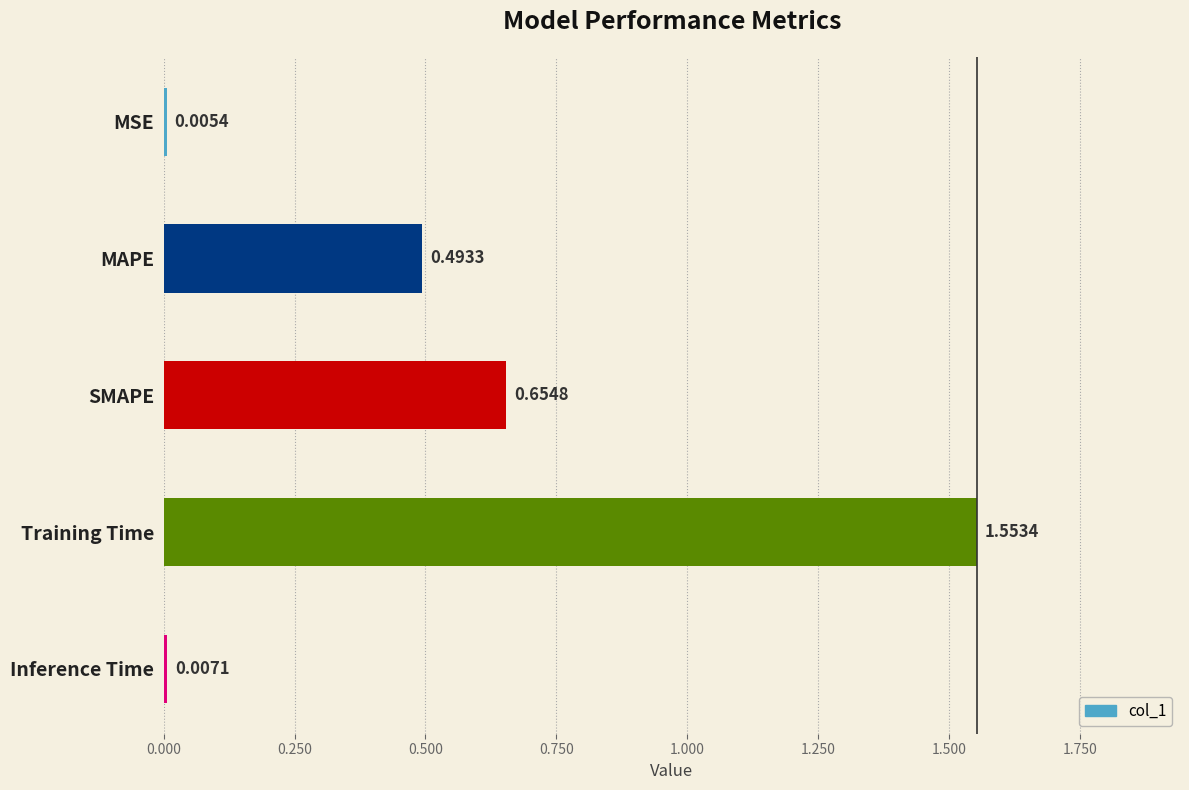

Is it true that the value at Inference Time is 0.0?

True